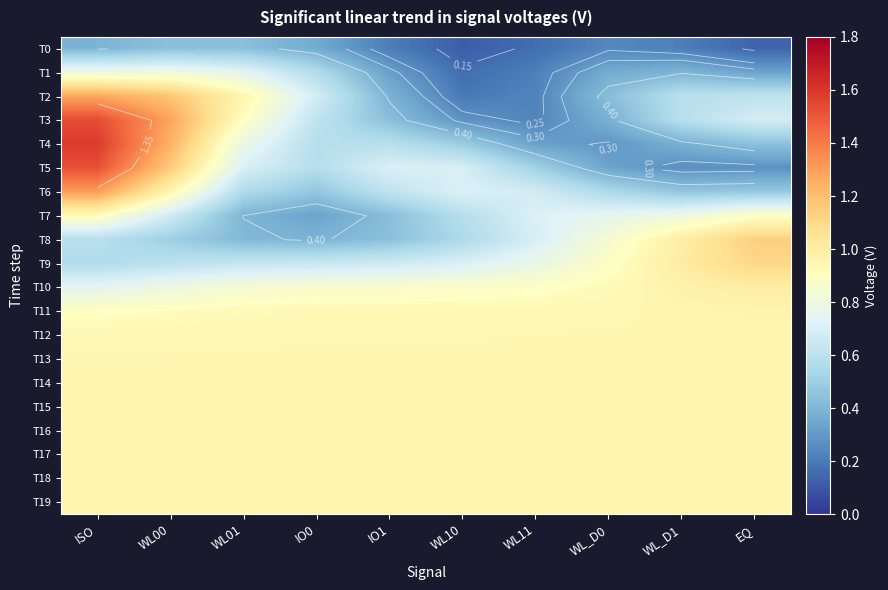

What is the minimum value for T15?

0.9